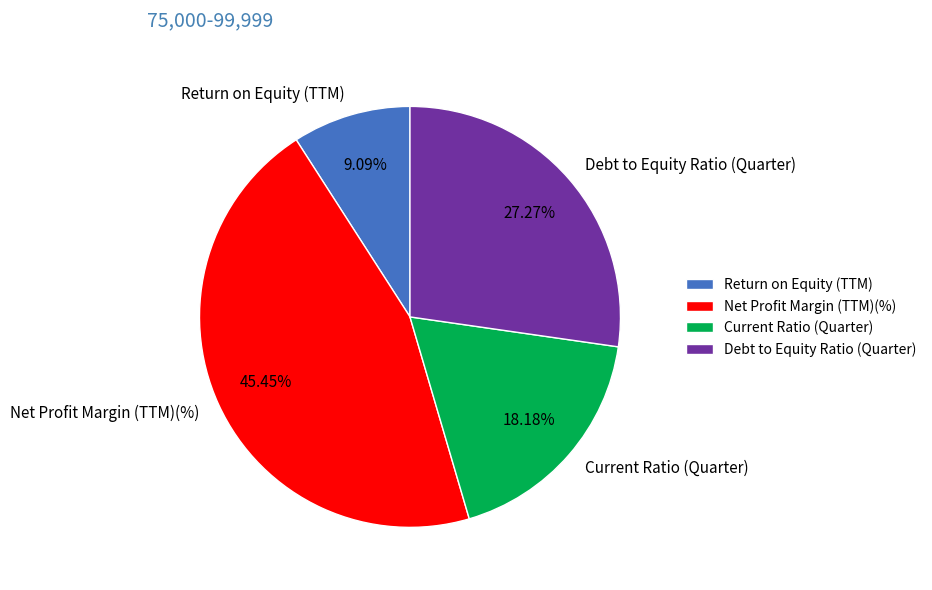

Rank the categories by value from highest to lowest.

Net Profit Margin (TTM)(%), Debt to Equity Ratio (Quarter), Current Ratio (Quarter), Return on Equity (TTM)